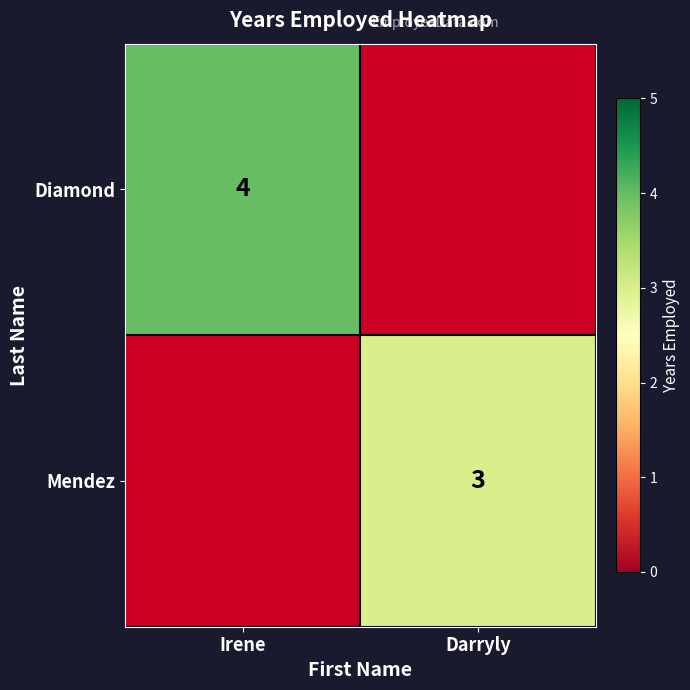

The value of Mendez at Darryly is 1. True or false?

False